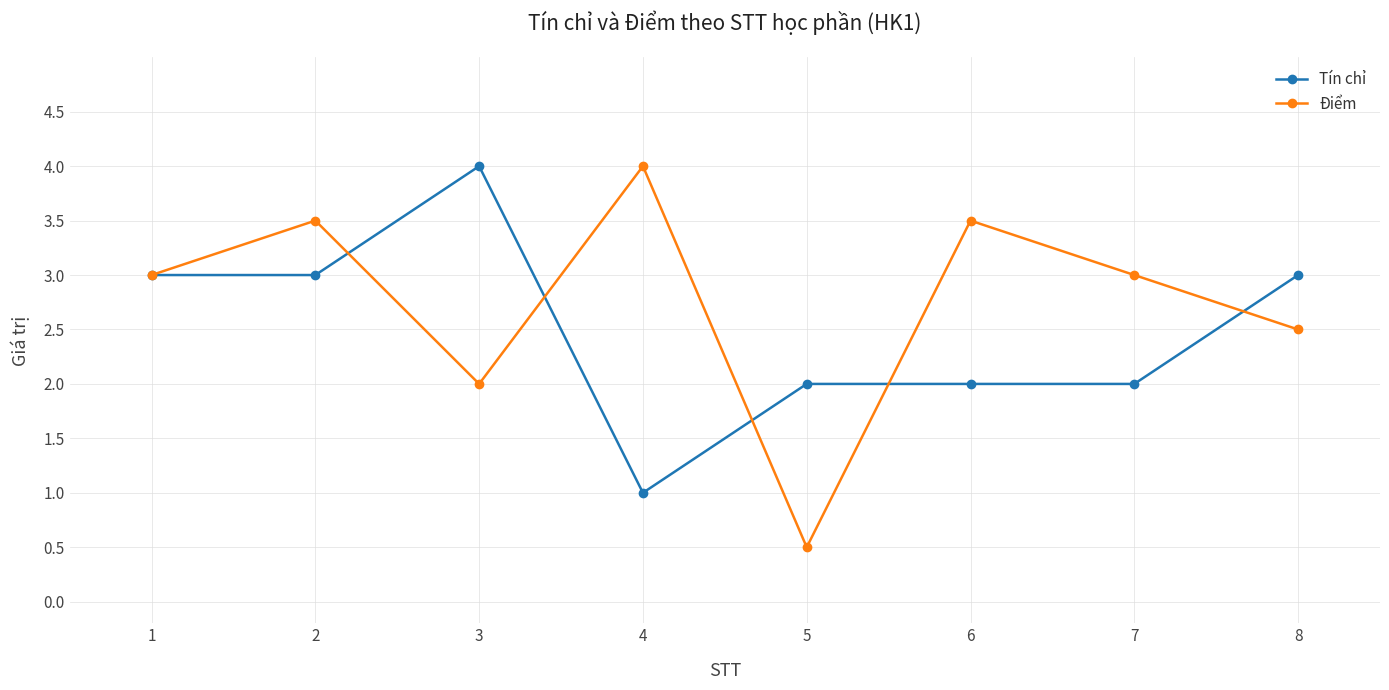

At which category does Tín chỉ reach its first local peak?

3